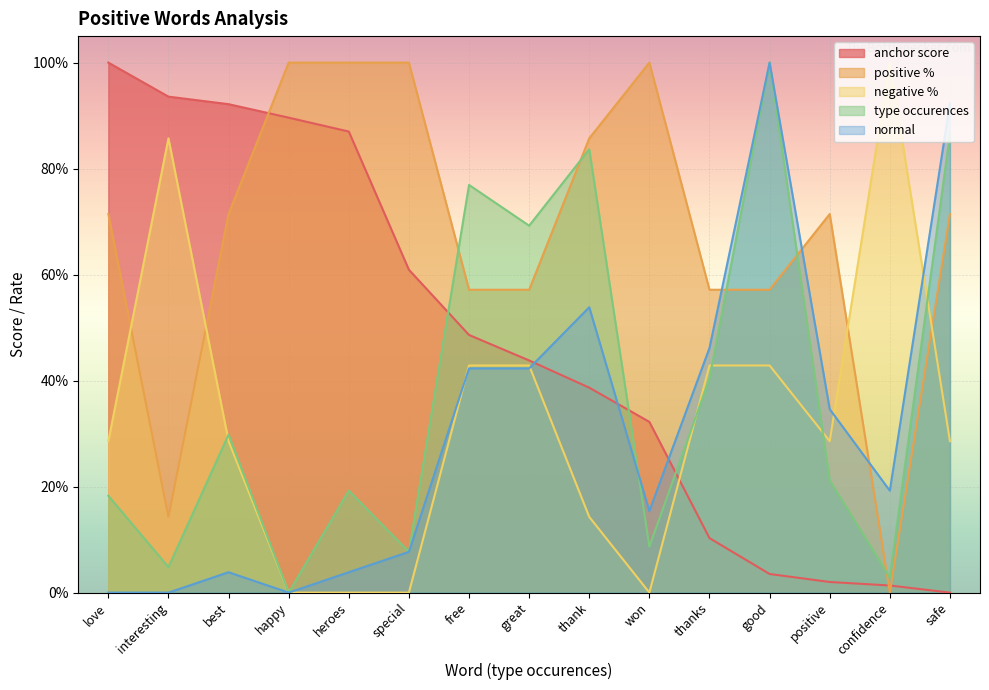

What is the average value of the normal series?

0.3